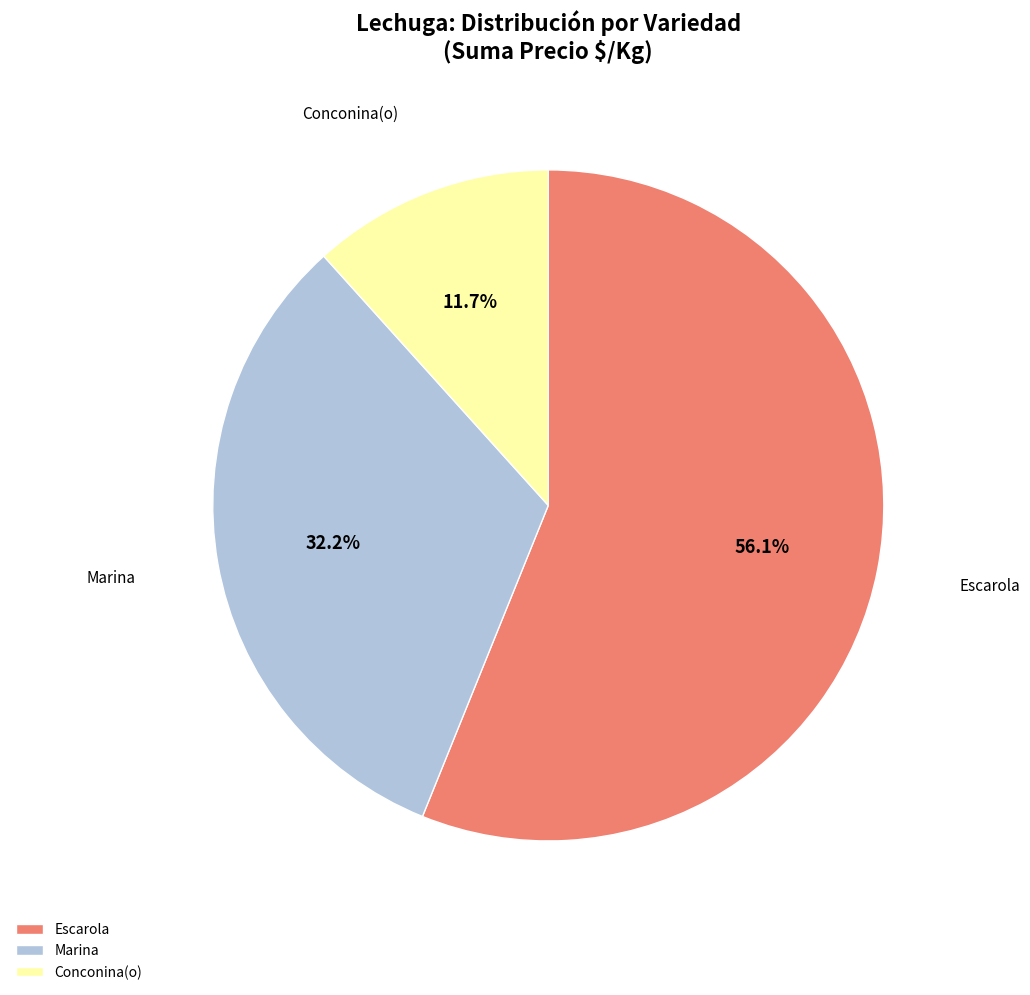

Which category has the biggest portion of the pie?

Escarola